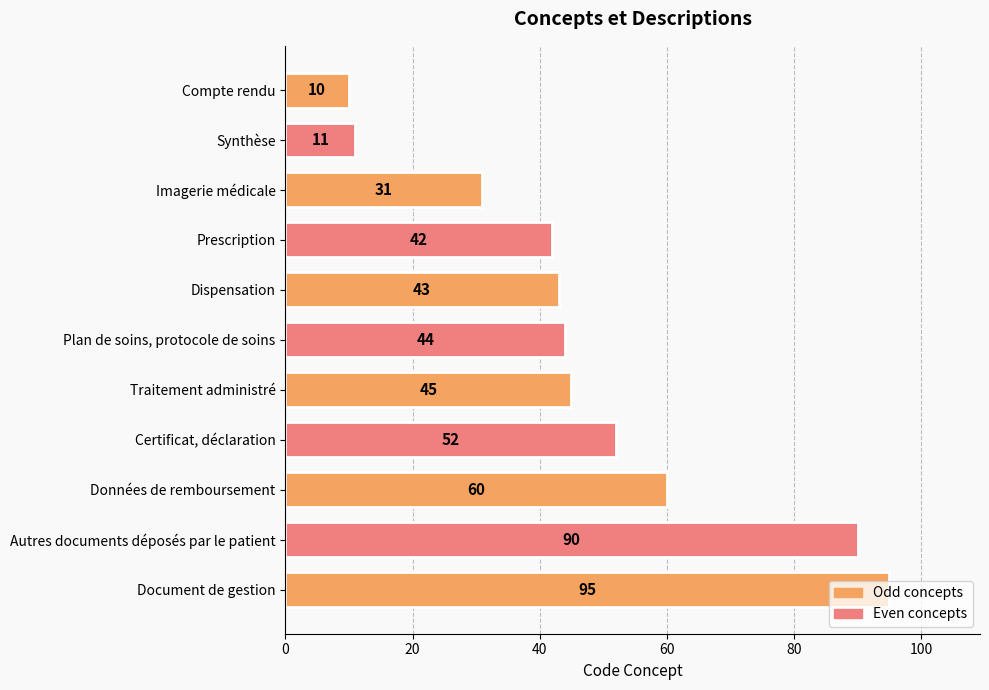

What is the difference between the second highest and second lowest values?

79